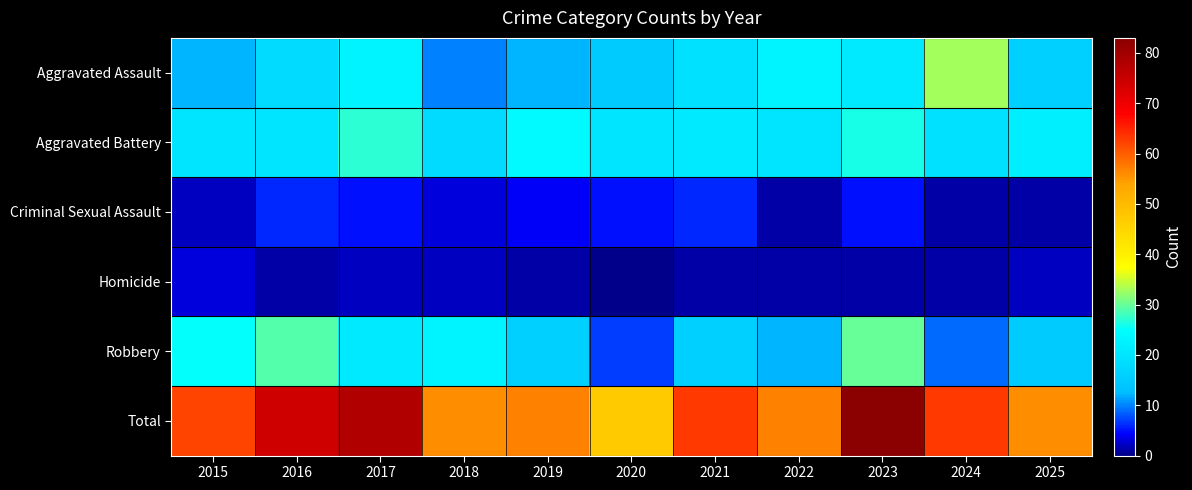

What is the difference between the highest and lowest values at 2023?

82